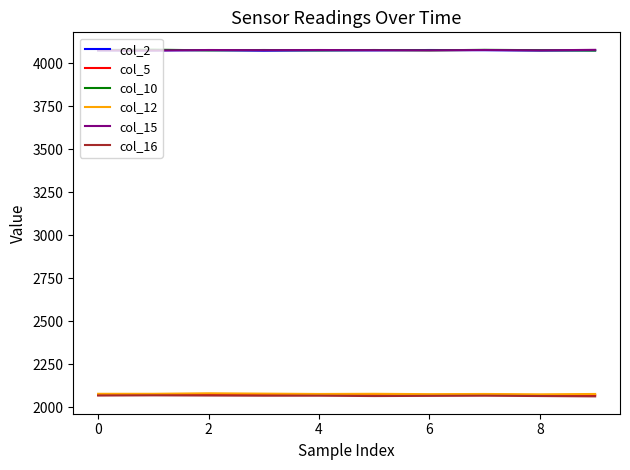

What is the smallest value displayed?

2063